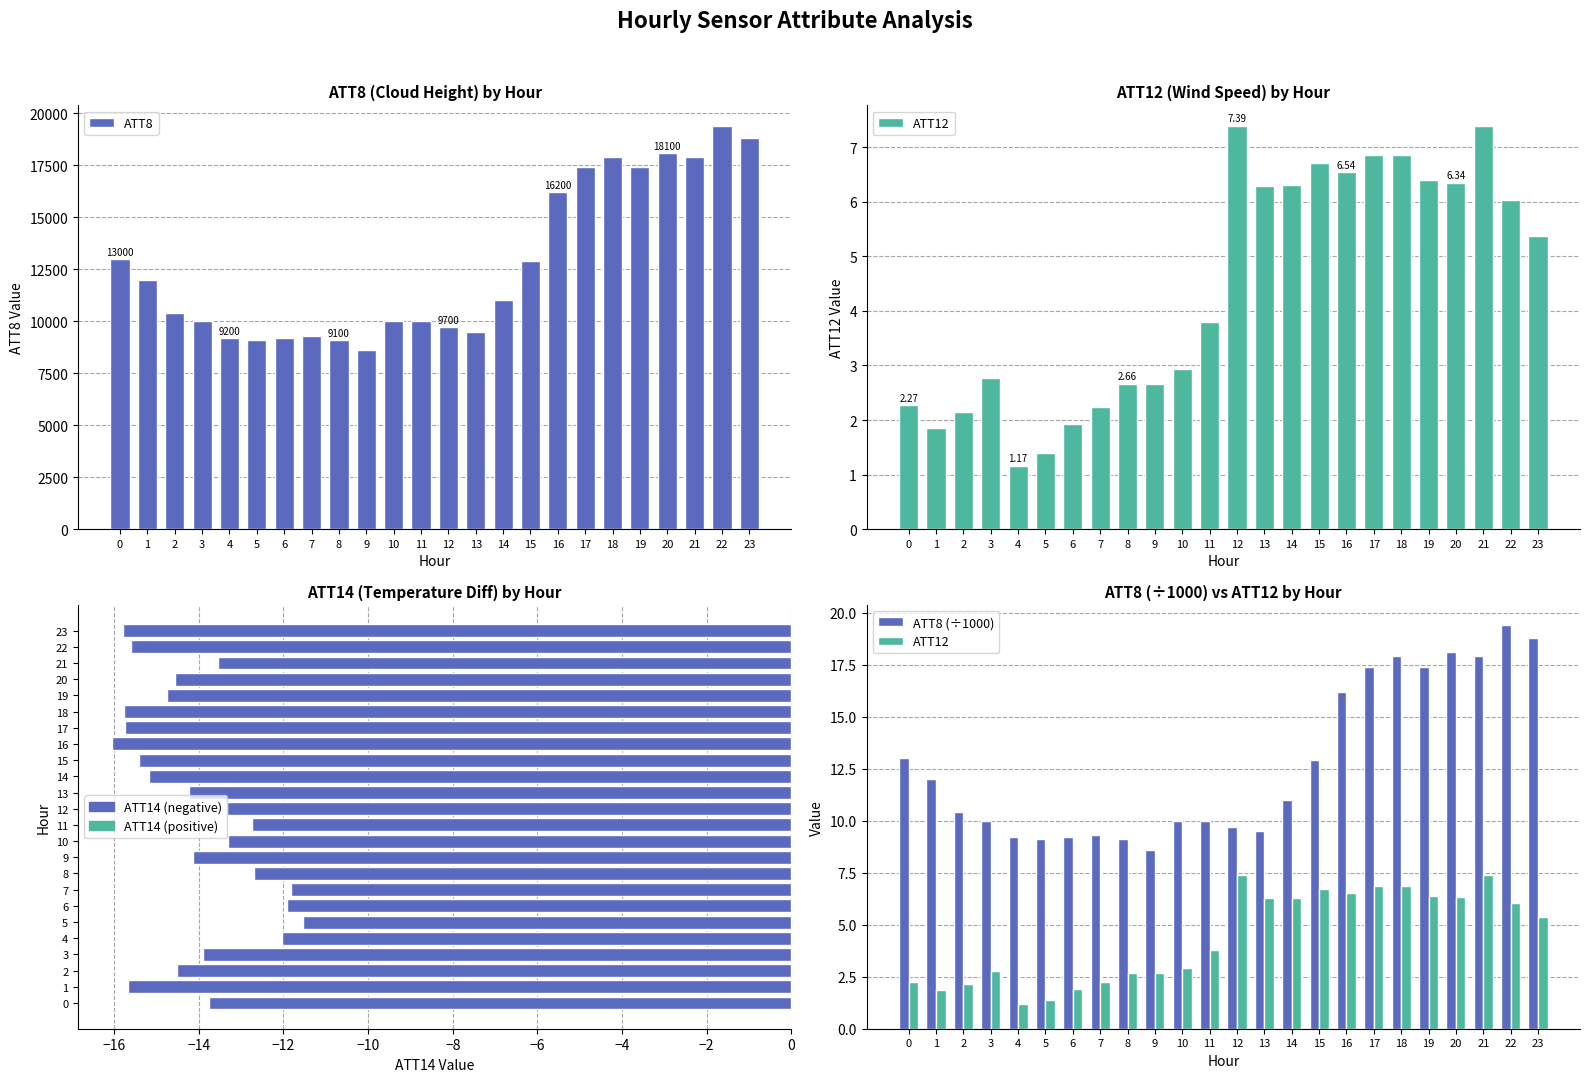

Reading left to right, list all the values displayed in this chart.

ATT8: 13000.0	12000.0	10400.0	10000.0	9200.0	9100.0	9200.0	9300.0	9100.0	8600.0	10000.0	10000.0	9700.0	9500.0	11000.0	12900.0	16200.0	17400.0	17900.0	17400.0	18100.0	17900.0	19400.0	18800.0
ATT12: 2.3	1.9	2.1	2.8	1.2	1.4	1.9	2.2	2.7	2.7	2.9	3.8	7.4	6.3	6.3	6.7	6.5	6.8	6.8	6.4	6.3	7.4	6.0	5.4
ATT14: -13.8	-15.7	-14.5	-13.9	-12.0	-11.5	-11.9	-11.8	-12.7	-14.1	-13.3	-12.7	-13.3	-14.2	-15.2	-15.4	-16.1	-15.7	-15.8	-14.8	-14.6	-13.5	-15.6	-15.8
ATT8 (÷1000): 13.0	12.0	10.4	10.0	9.2	9.1	9.2	9.3	9.1	8.6	10.0	10.0	9.7	9.5	11.0	12.9	16.2	17.4	17.9	17.4	18.1	17.9	19.4	18.8